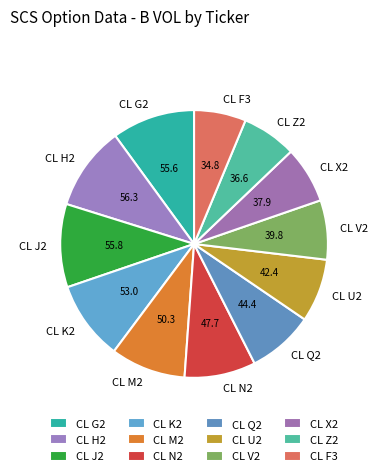

Does CL J2 represent more than half of the total?

No